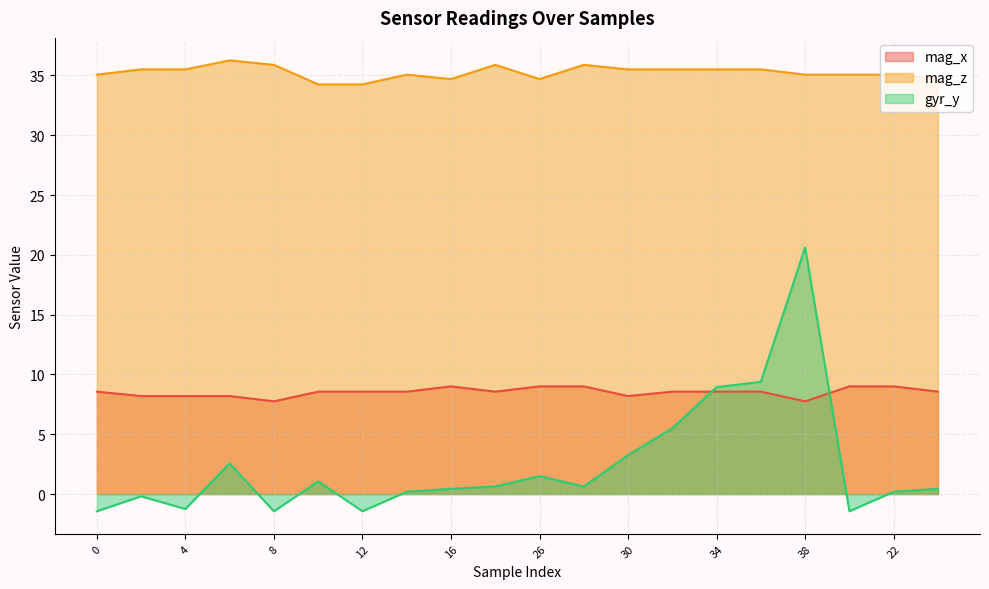

What is the highest value of the mag_z series?

36.2